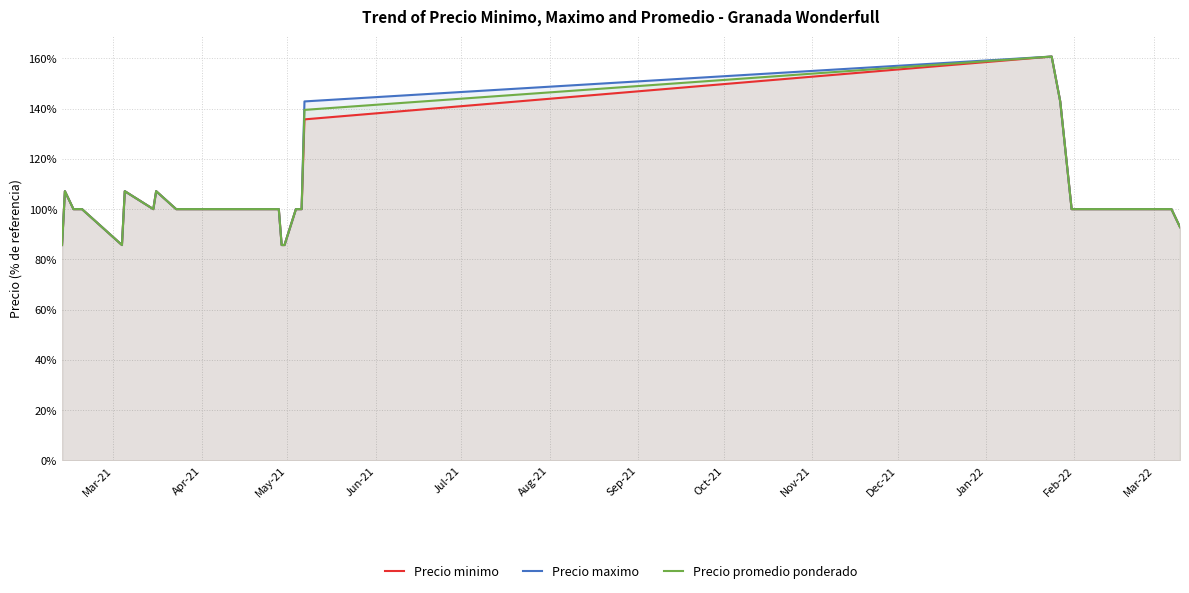

What is the maximum value for Precio maximo?

160.7